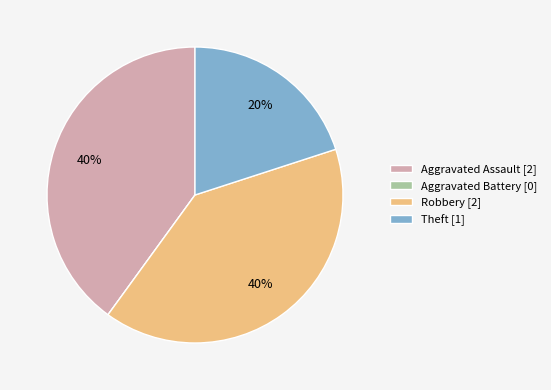

What is the ratio of the value at Theft to the value at Robbery?

0.5